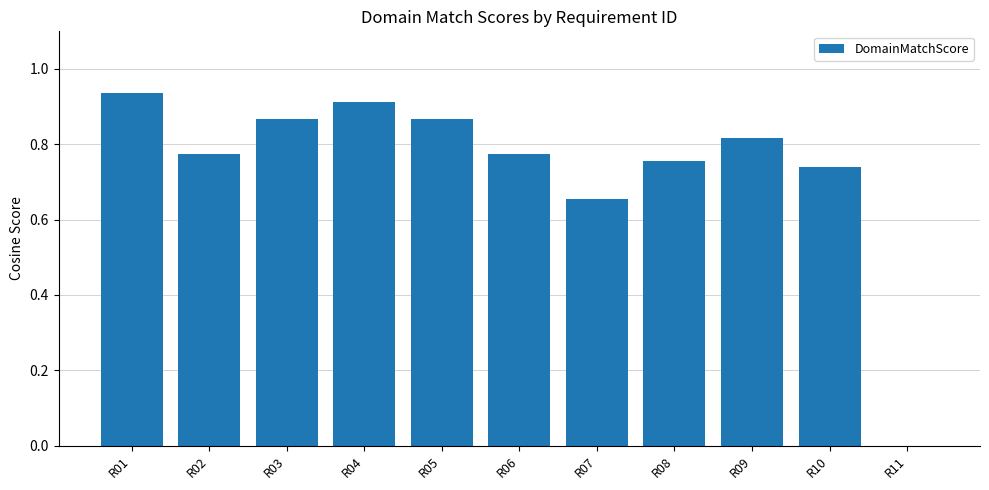

The value at R11 is 0.0. True or false?

True